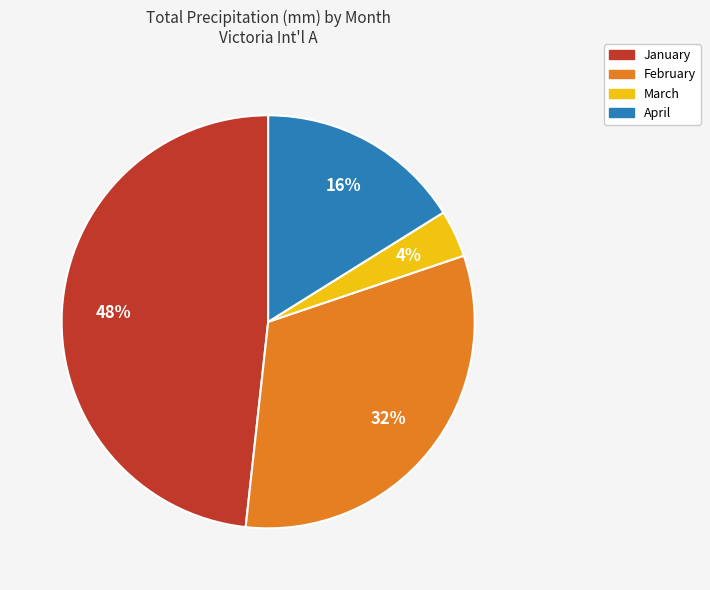

Is there a majority slice in this chart?

No